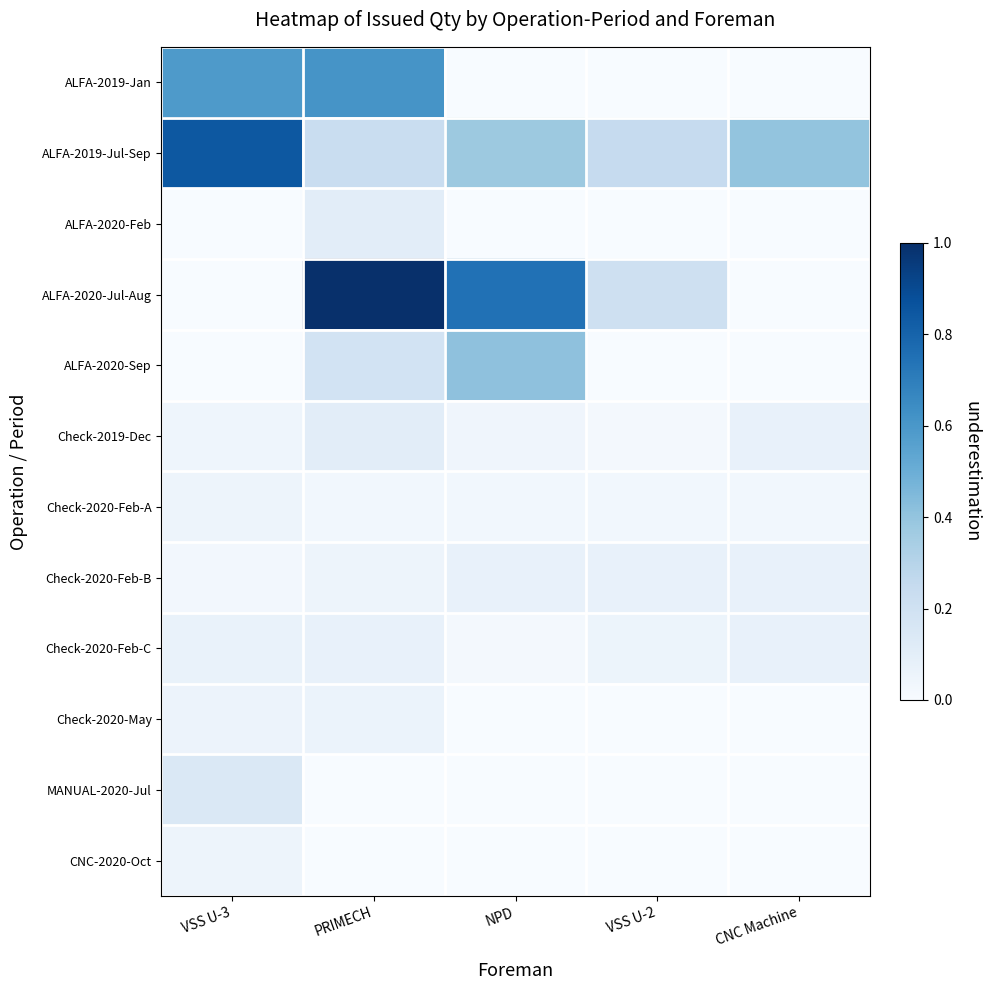

Reading right to left, list all the values displayed in this chart.

ALFA-2019-Jan: CNC Machine=0.0	VSS U-2=0.0	NPD=0.0	PRIMECH=0.6	VSS U-3=0.6
ALFA-2019-Jul-Sep: CNC Machine=0.4	VSS U-2=0.2	NPD=0.4	PRIMECH=0.2	VSS U-3=0.8
ALFA-2020-Feb: CNC Machine=0.0	VSS U-2=0.0	NPD=0.0	PRIMECH=0.1	VSS U-3=0.0
ALFA-2020-Jul-Aug: CNC Machine=0.0	VSS U-2=0.2	NPD=0.7	PRIMECH=1.0	VSS U-3=0.0
ALFA-2020-Sep: CNC Machine=0.0	VSS U-2=0.0	NPD=0.4	PRIMECH=0.2	VSS U-3=0.0
Check-2019-Dec: CNC Machine=0.1	VSS U-2=0.0	NPD=0.0	PRIMECH=0.1	VSS U-3=0.0
Check-2020-Feb-A: CNC Machine=0.0	VSS U-2=0.0	NPD=0.0	PRIMECH=0.0	VSS U-3=0.0
Check-2020-Feb-B: CNC Machine=0.1	VSS U-2=0.1	NPD=0.1	PRIMECH=0.0	VSS U-3=0.0
Check-2020-Feb-C: CNC Machine=0.1	VSS U-2=0.1	NPD=0.0	PRIMECH=0.1	VSS U-3=0.1
Check-2020-May: CNC Machine=0.0	VSS U-2=0.0	NPD=0.0	PRIMECH=0.1	VSS U-3=0.1
MANUAL-2020-Jul: CNC Machine=0.0	VSS U-2=0.0	NPD=0.0	PRIMECH=0.0	VSS U-3=0.1
CNC-2020-Oct: CNC Machine=0.0	VSS U-2=0.0	NPD=0.0	PRIMECH=0.0	VSS U-3=0.1